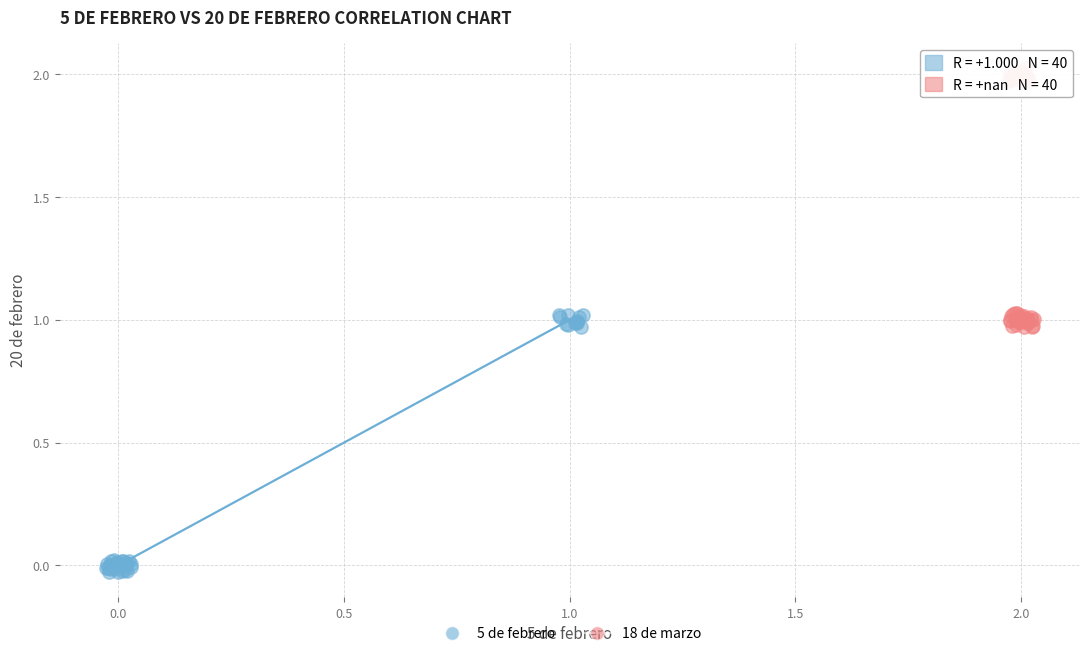

Which series contains the lowest Y value?

5 de febrero